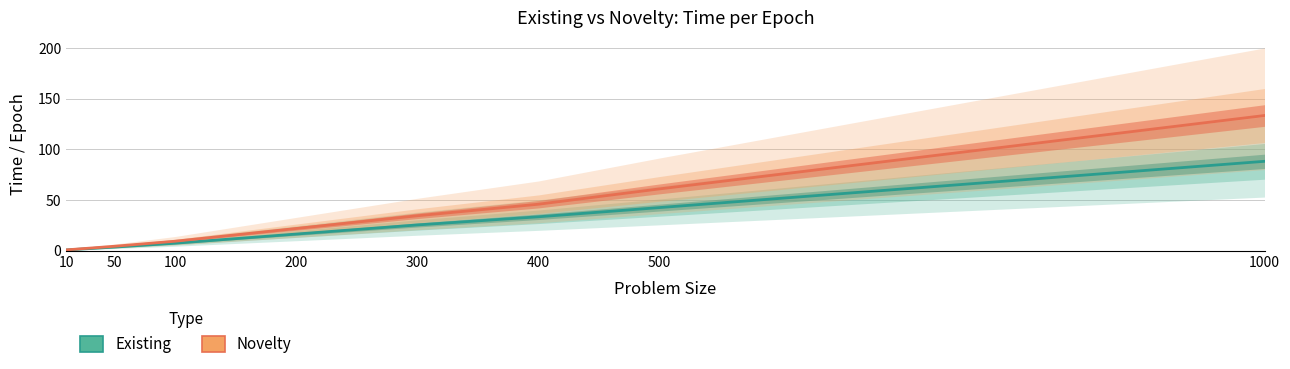

The Novelty series shows 12.5 at 100. True or false?

False